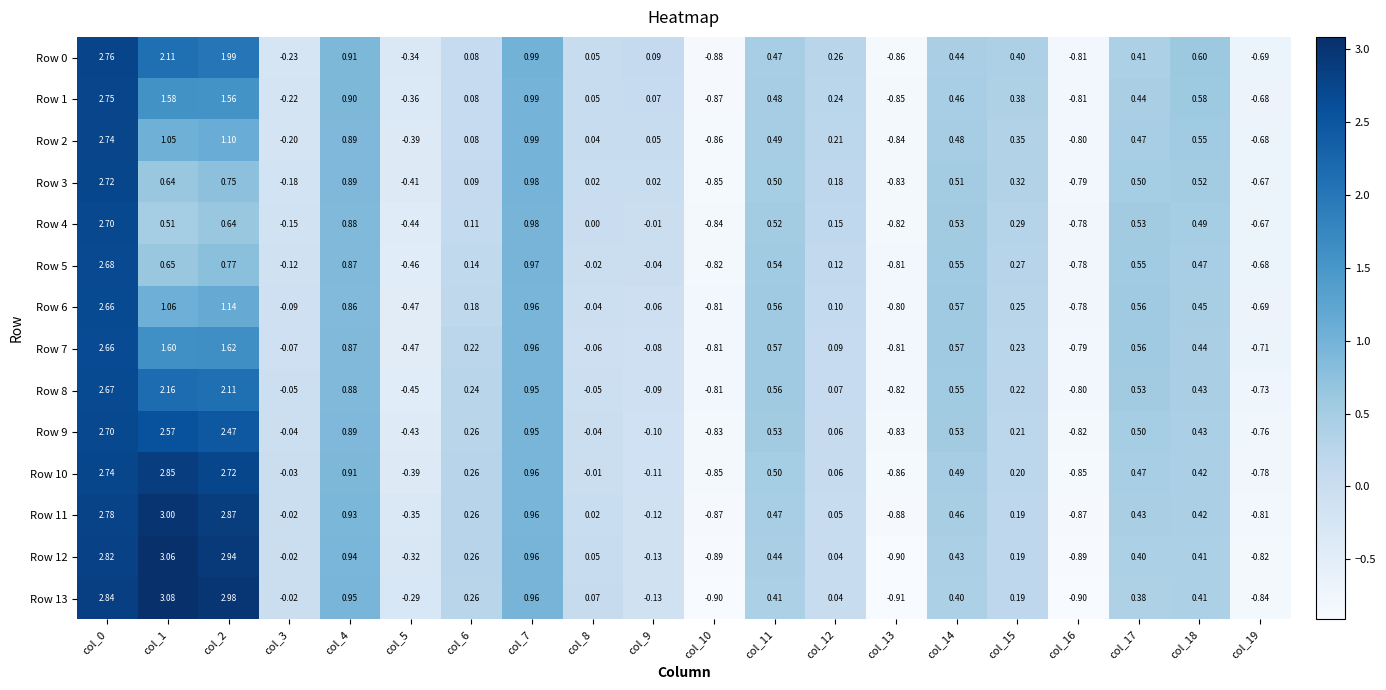

Is the value of Row 4 at col_1 greater than the value of Row 11 at col_7?

No